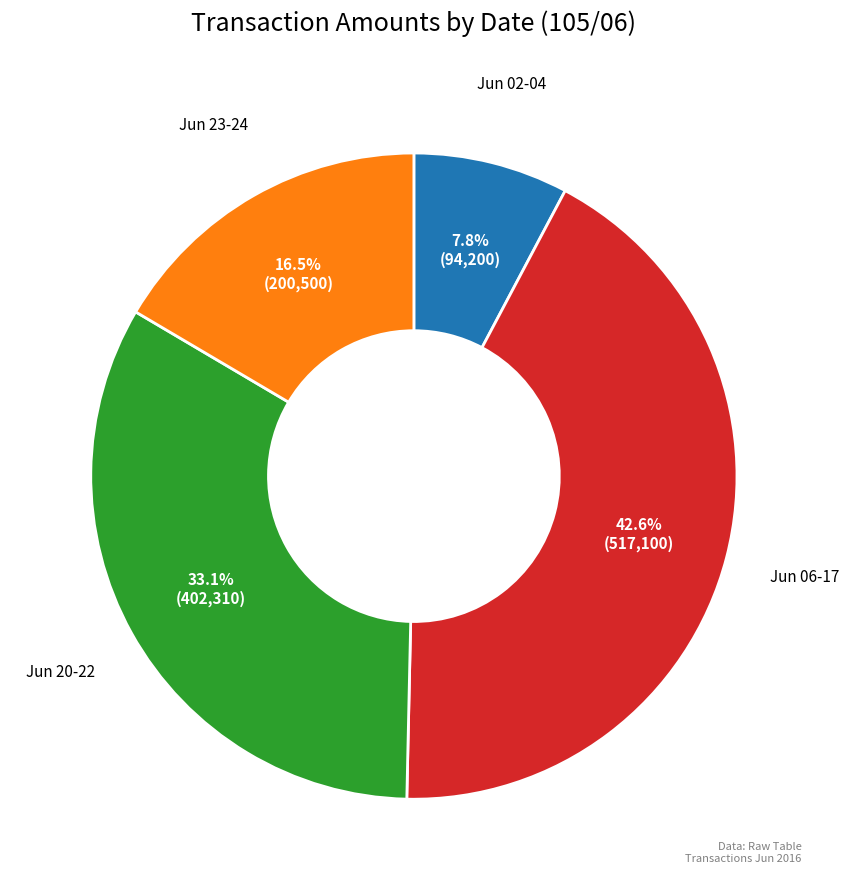

Is there any slice that represents more than half of the pie?

No